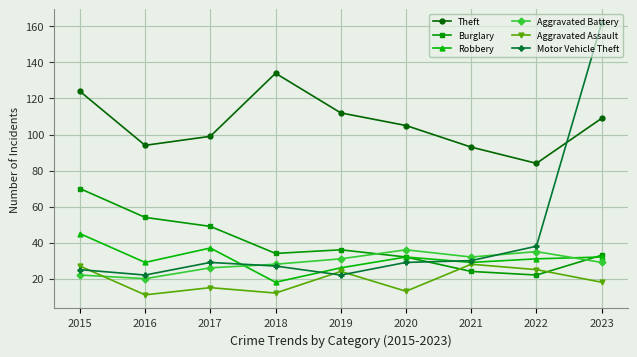

Reading left to right, transcribe all the data shown in this chart.

Theft: 124	94	99	134	112	105	93	84	109
Burglary: 70	54	49	34	36	32	24	22	33
Robbery: 45	29	37	18	26	32	29	31	32
Aggravated Battery: 22	20	26	28	31	36	32	35	29
Aggravated Assault: 27	11	15	12	24	13	28	25	18
Motor Vehicle Theft: 25	22	29	27	22	29	30	38	162